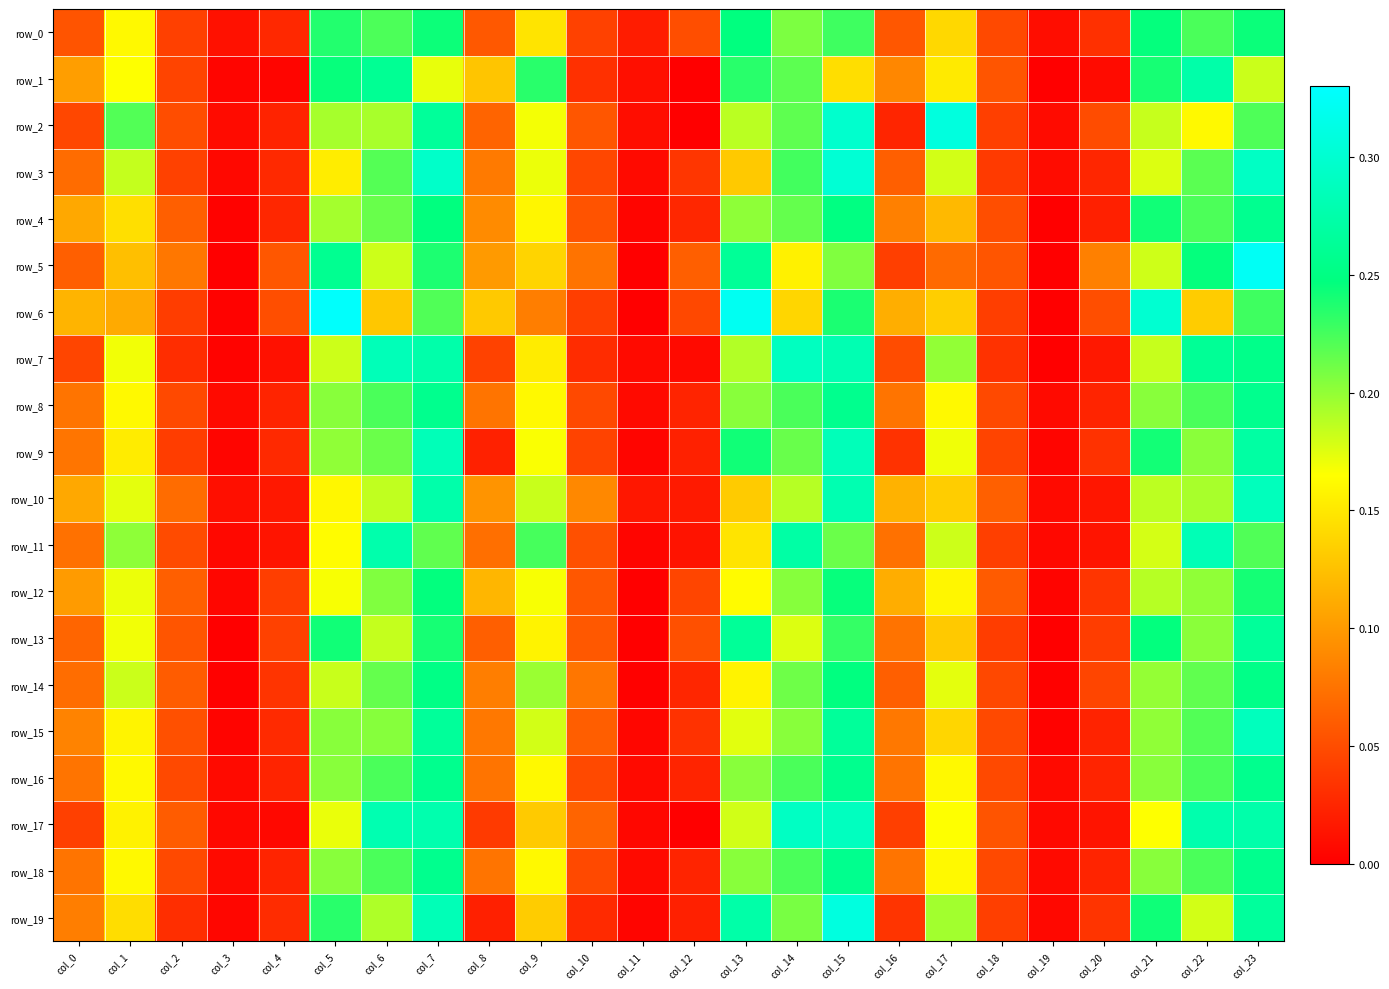

At col_4, list the series in order from smallest to largest.

row_1, row_17, row_7, row_11, row_10, row_2, row_8, row_16, row_18, row_4, row_0, row_3, row_9, row_15, row_19, row_14, row_12, row_13, row_6, row_5